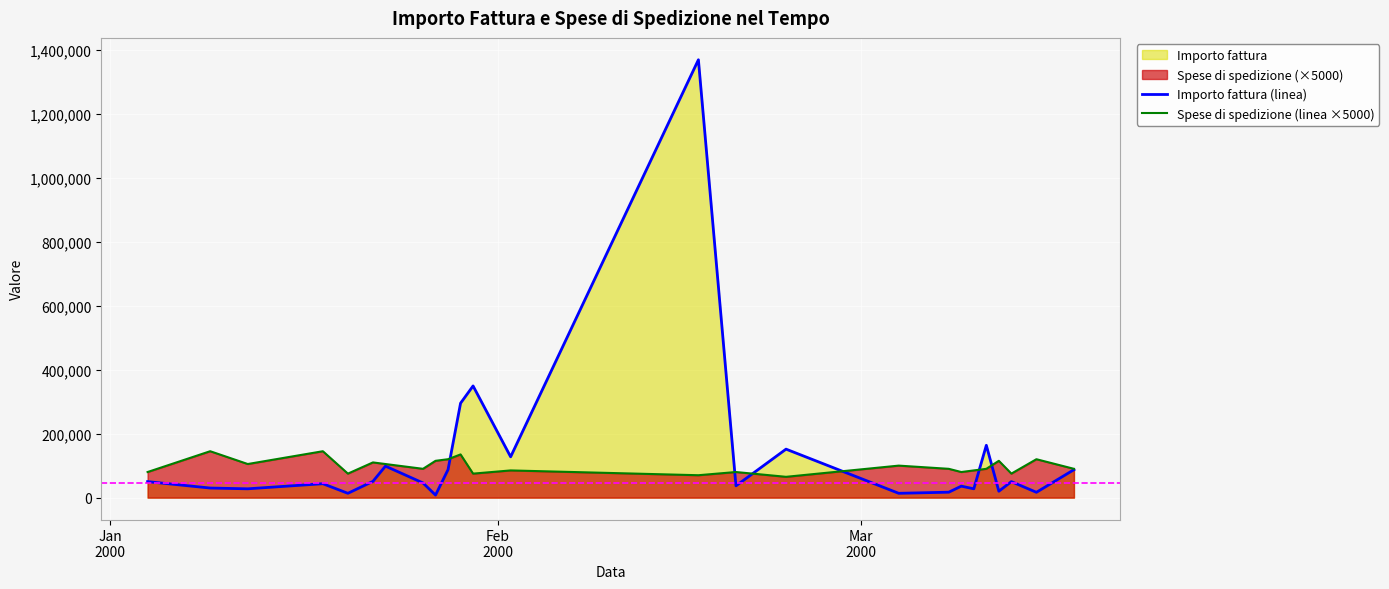

Which series ends up on top after the final intersection of Spese di spedizione (linea ×5000) and Importo fattura (linea)?

Spese di spedizione (linea ×5000)